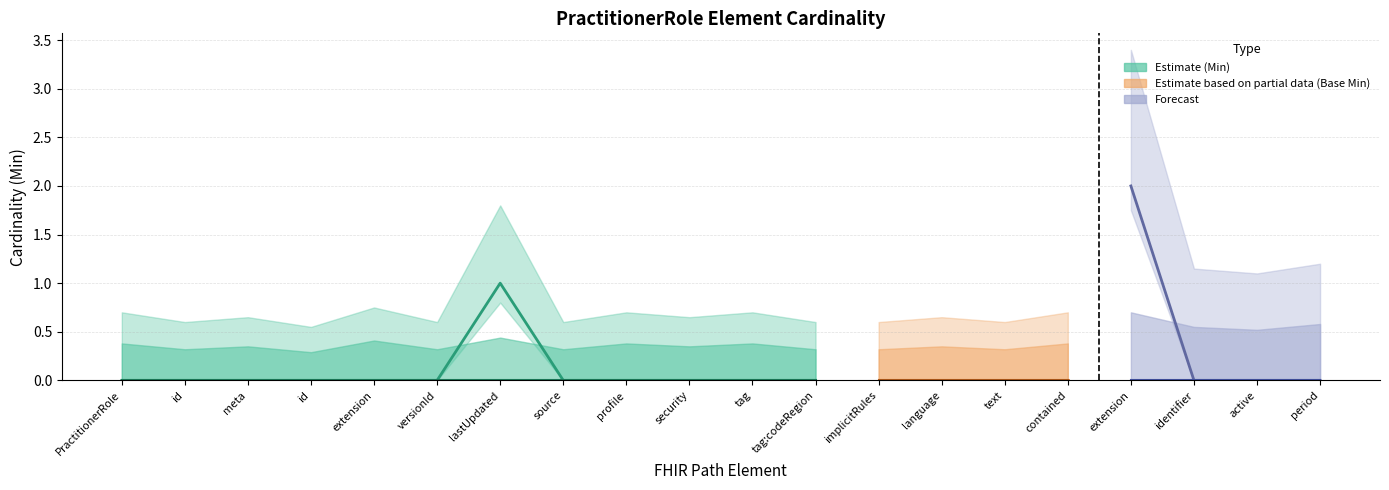

What is the label of the 12th point from the right?

PractitionerRole.meta.profile